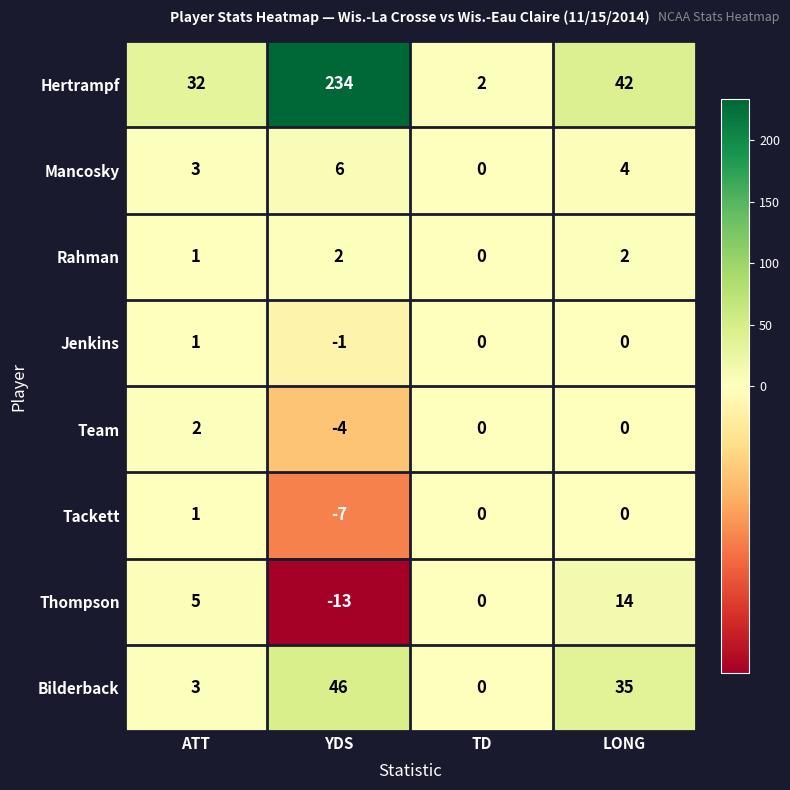

Count the Jenkins values in the range 0 to 1.

3